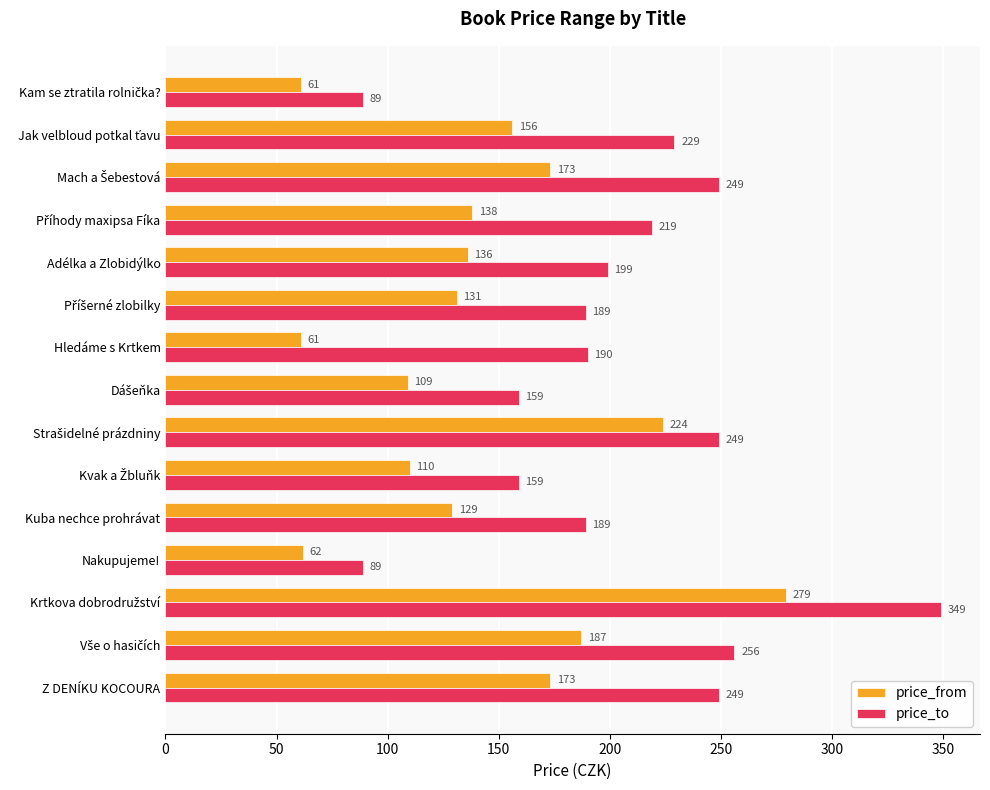

Which series has the widest spread of values?

price_to